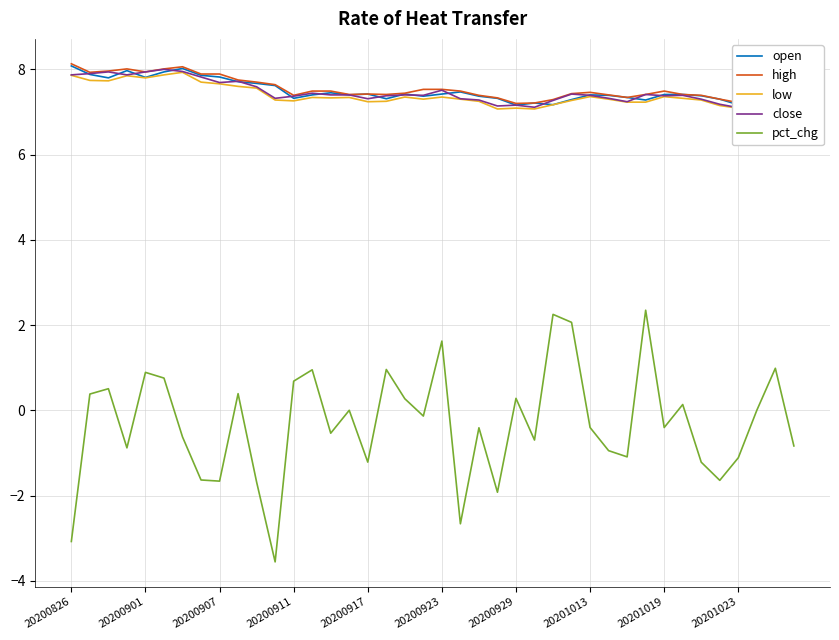

What is the maximum value shown in the chart?

8.1